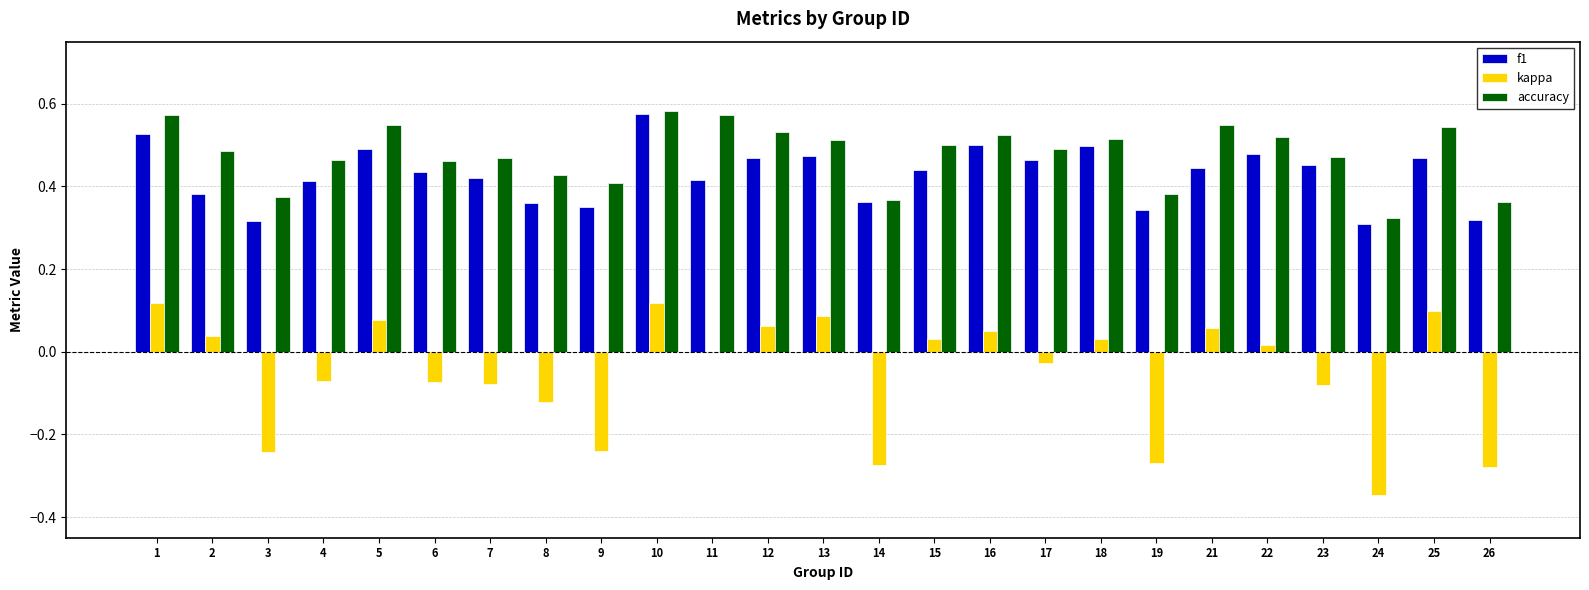

Is the value of kappa at 11 greater than the value of f1 at 5?

No